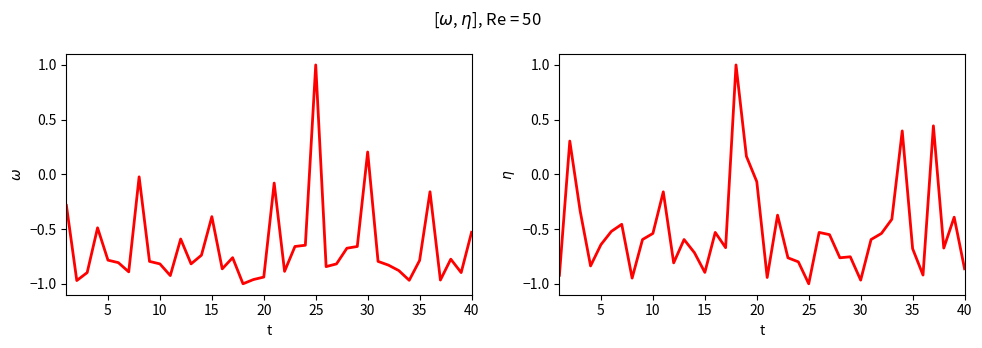

How many values in the Odd_A_FT series are below 0?

35